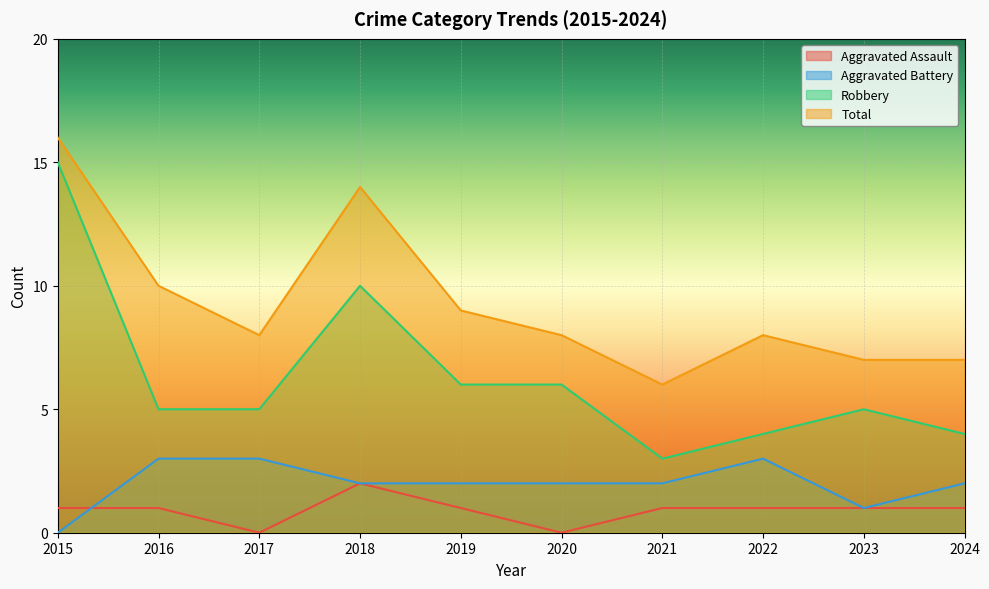

The value of Aggravated Battery at 2021 is 1. True or false?

False